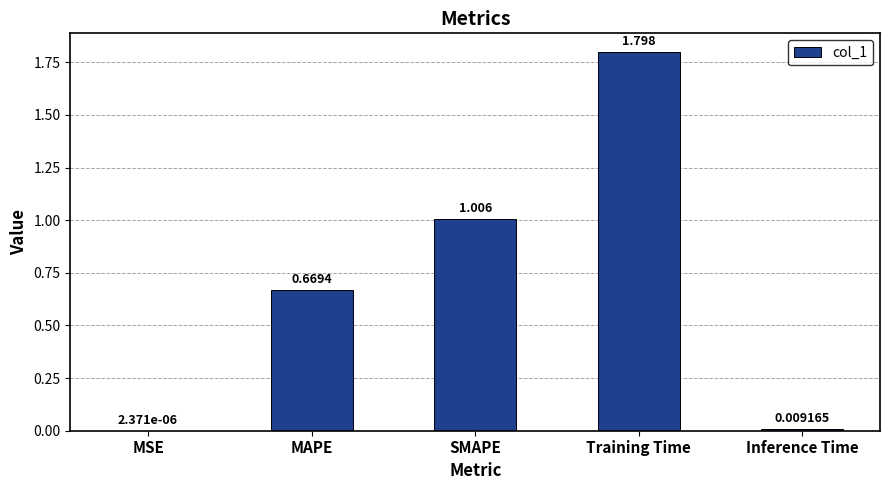

At which label is the value closest to 0?

MSE